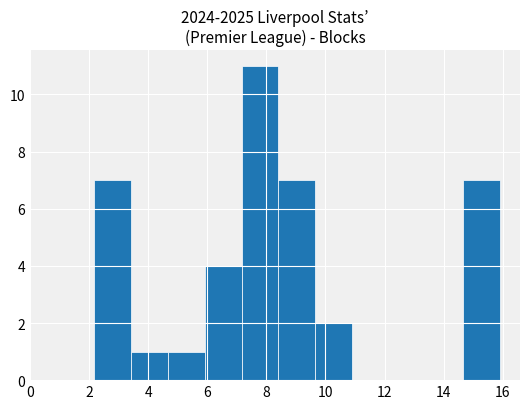

Reading left to right, list every bar in this chart as the range it spans on the x-axis followed by its height. Neither the bar edges nor the heights are printed on the chart, so give them approximately, as read against the axes.

2.2 to 3.4: 7
3.4 to 4.6: 1
4.6 to 6.0: 1
6.0 to 7.2: 4
7.2 to 8.4: 11
8.4 to 9.6: 7
9.6 to 11.0: 2
11.0 to 12.2: 0
12.2 to 13.4: 0
13.4 to 14.6: 0
14.6 to 16.0: 7